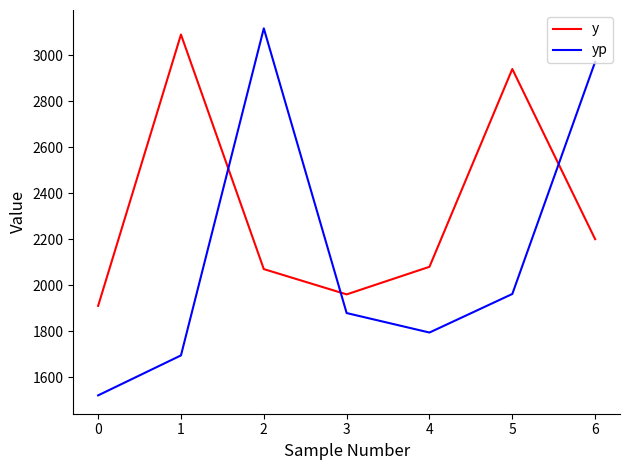

What is the difference between the second highest and minimum values in the yp series?

1450.6